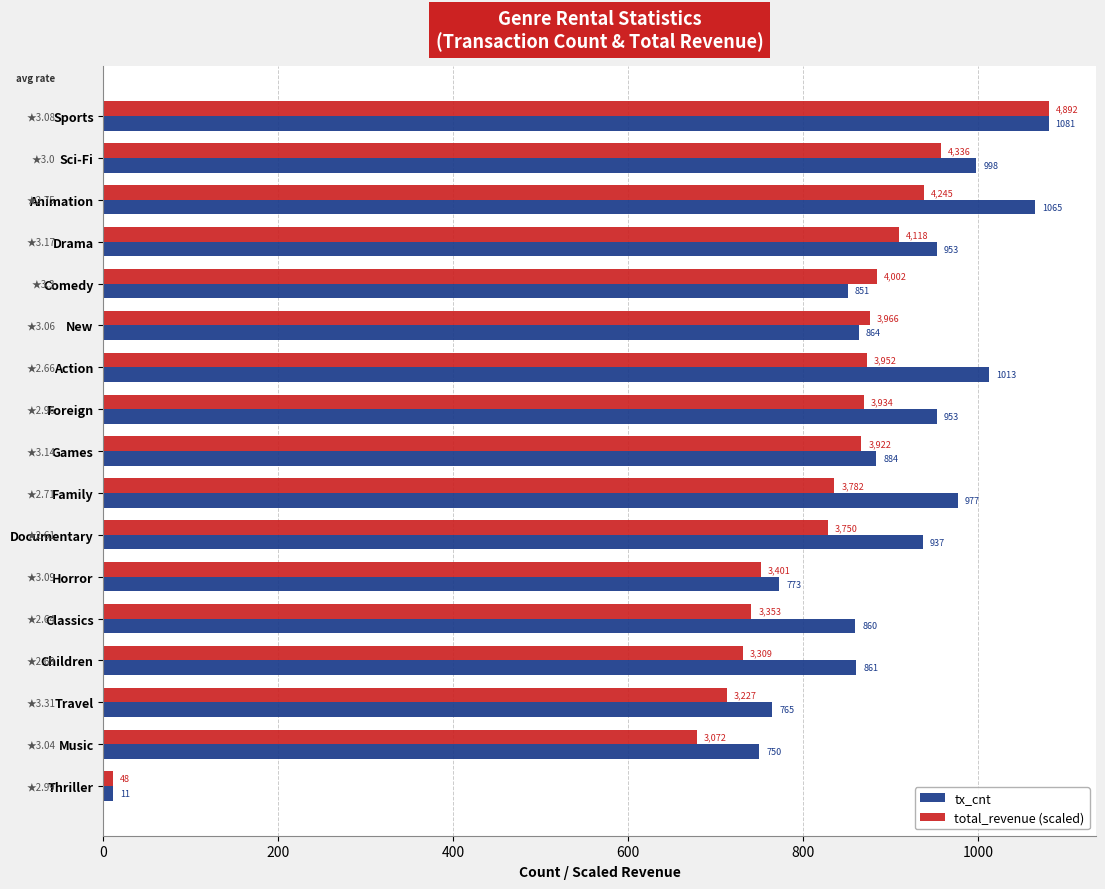

What are all the series names shown in the legend?

tx_cnt, total_revenue (scaled)